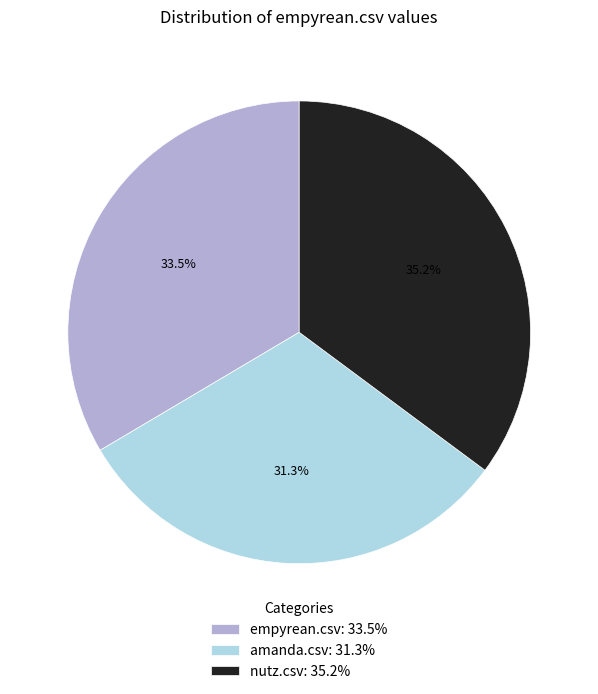

Is there a majority slice in this chart?

No